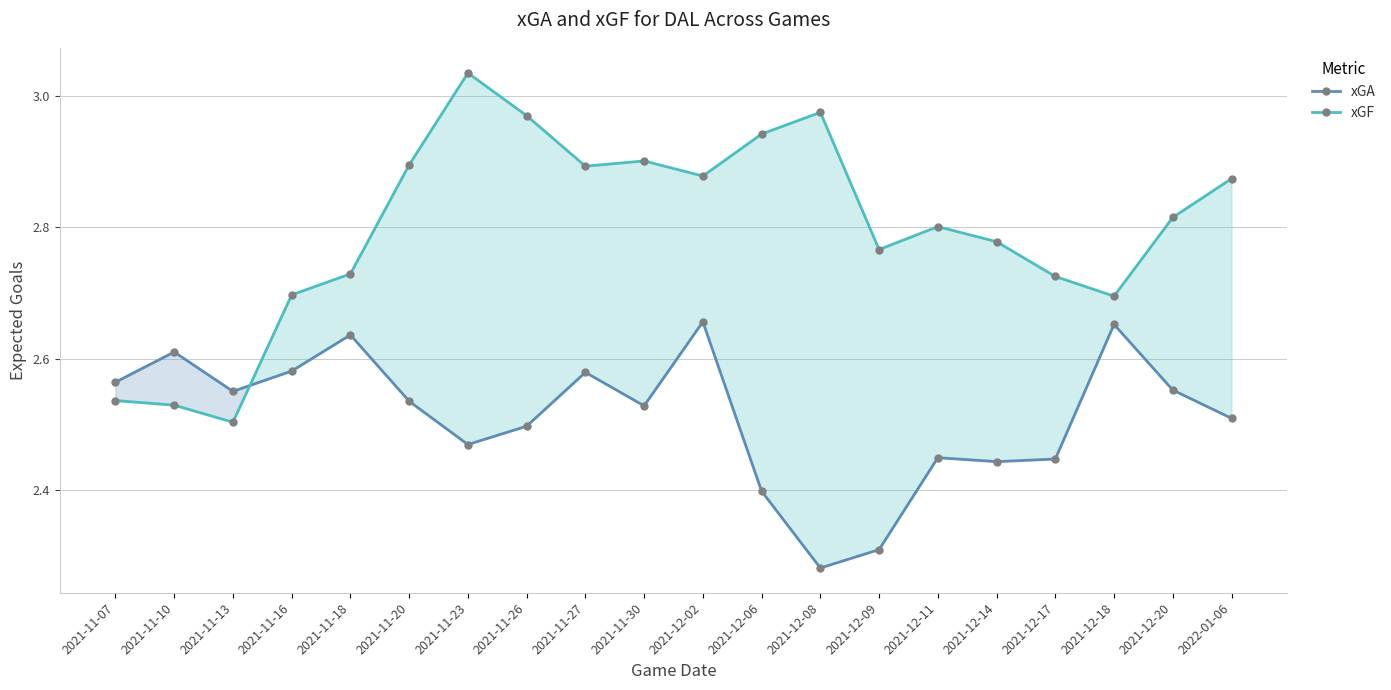

Count the number of categories in the chart.

20